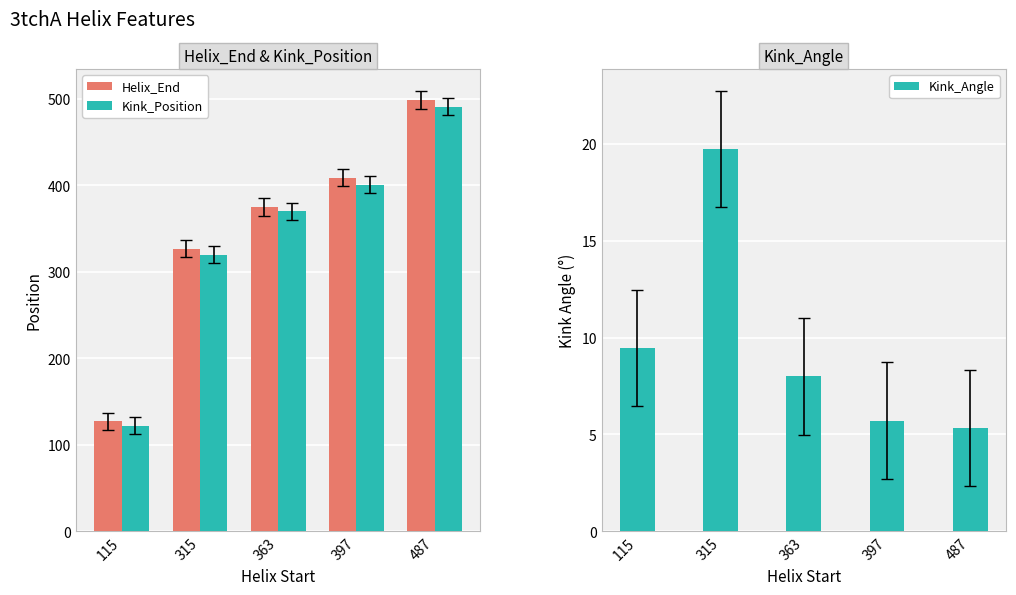

The Helix_End series shows 898.1 at 487. True or false?

False